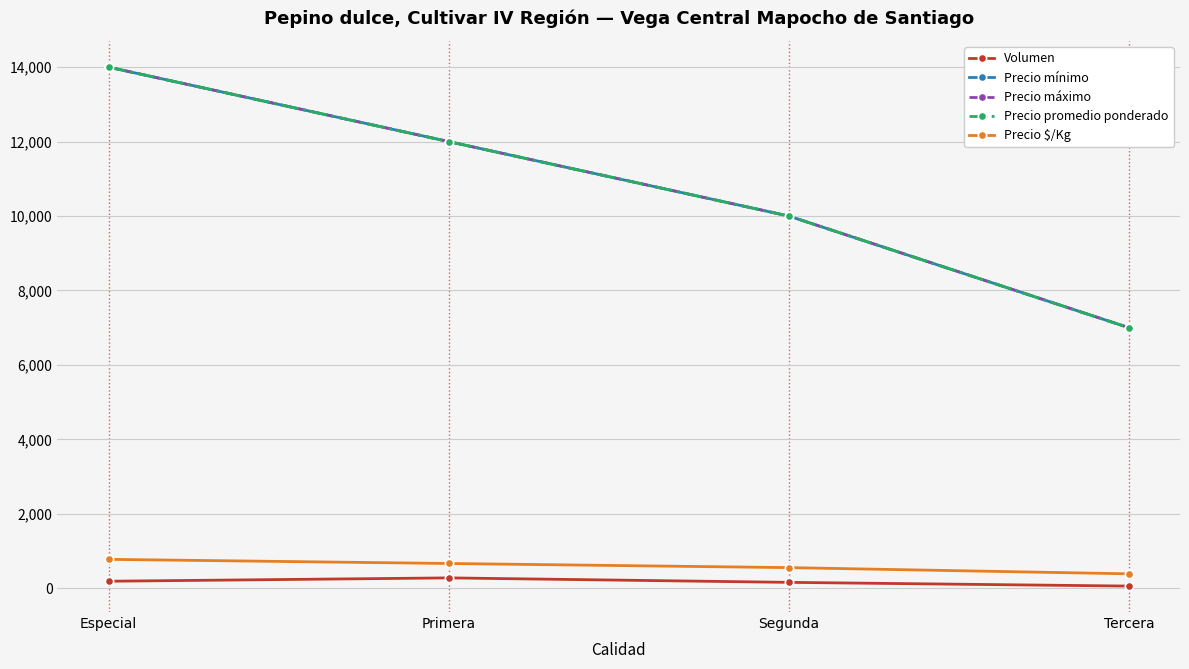

What is the label of the 3rd point from the left?

Segunda